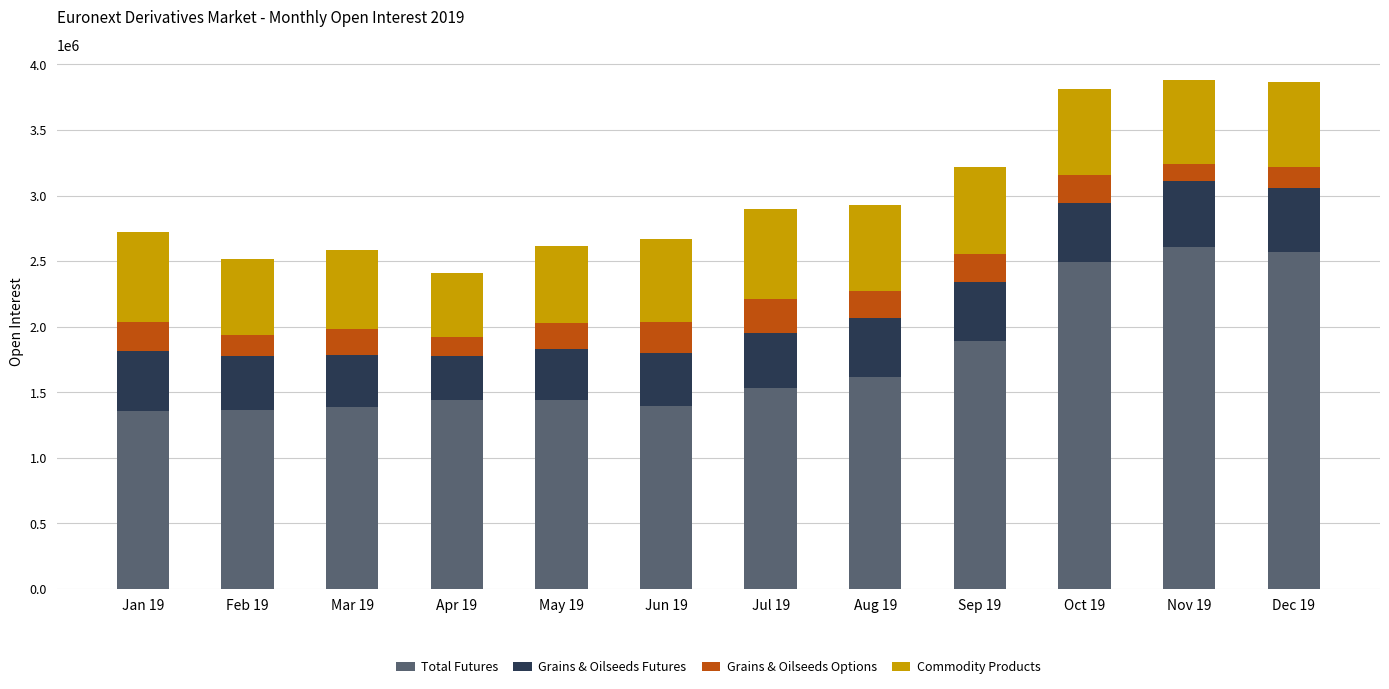

What is the lowest value of the Total Futures series?

1354515